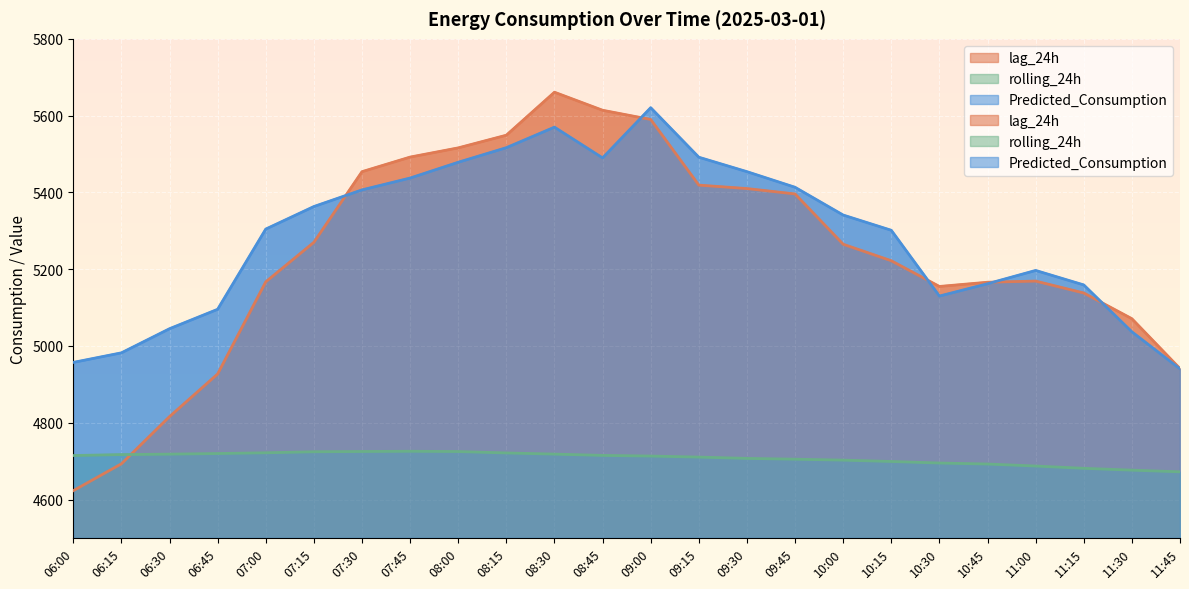

Rank the categories by Predicted_Consumption value from highest to lowest.

09:00, 08:30, 08:15, 09:15, 08:45, 08:00, 09:30, 07:45, 09:45, 07:30, 07:15, 10:00, 07:00, 10:15, 11:00, 10:45, 11:15, 10:30, 06:45, 06:30, 11:30, 06:15, 06:00, 11:45